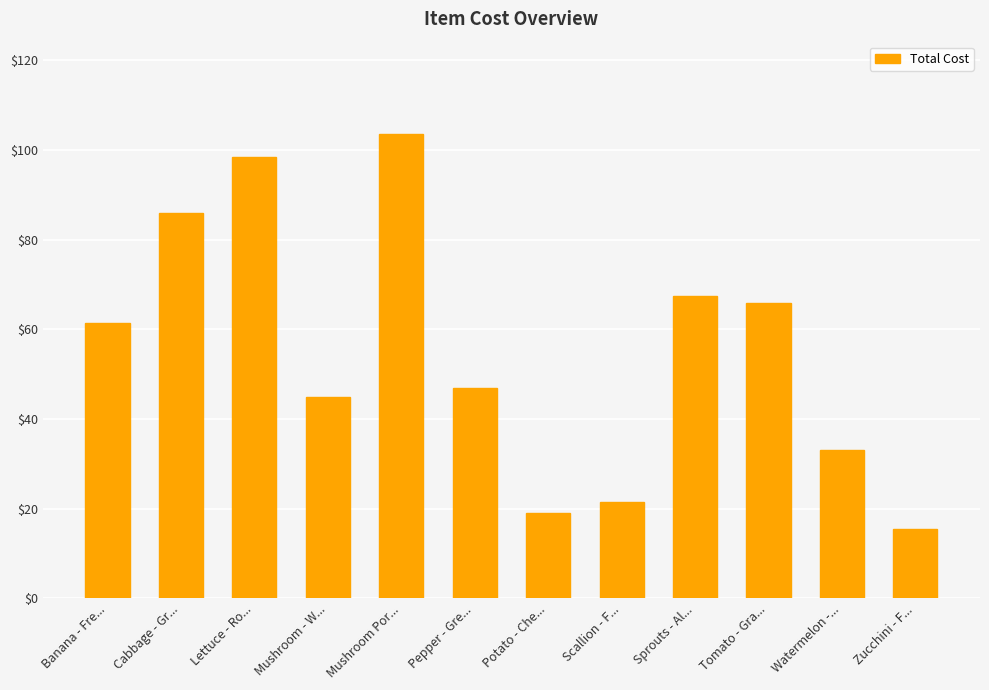

What is the value of the 4th bar from the left?

45.0